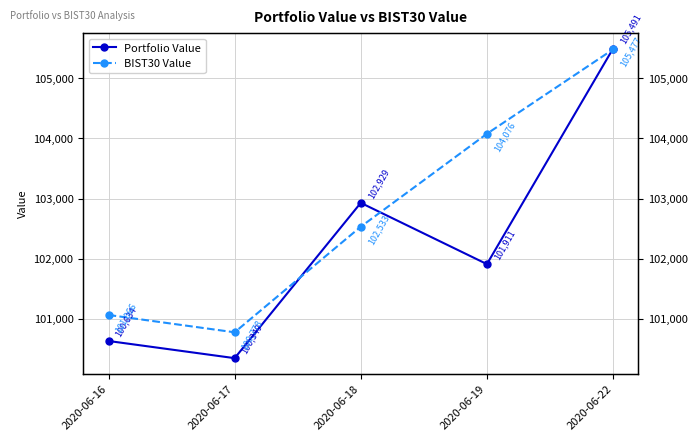

List the series in order of their overall mean, highest first.

BIST30 Value, Portfolio Value